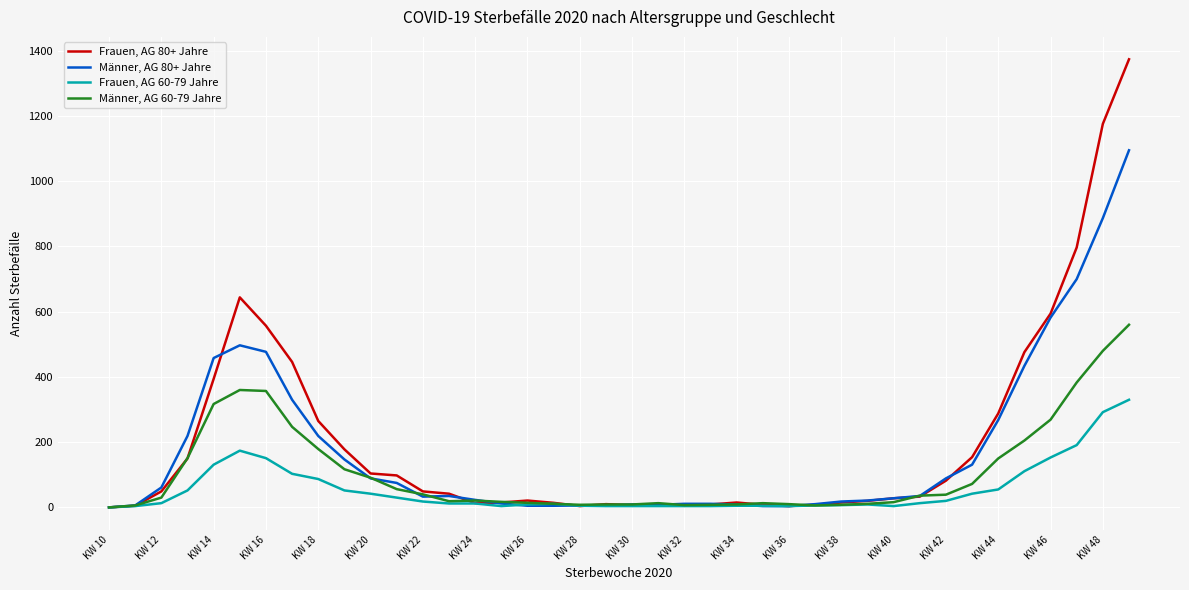

Which series has the largest range (max minus min)?

Frauen, AG 80+ Jahre